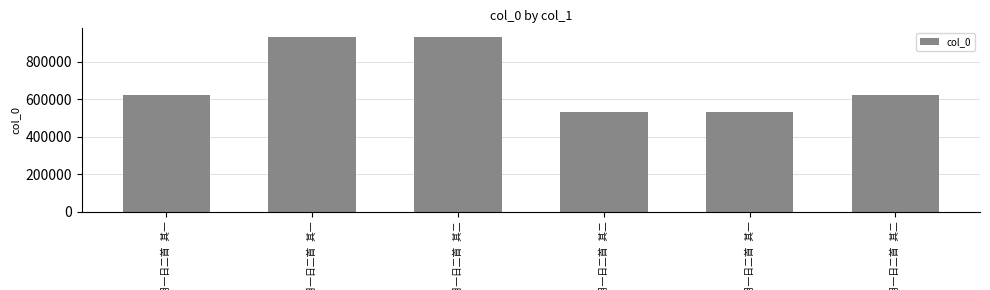

What is the value of the 6th bar from the left?

622320